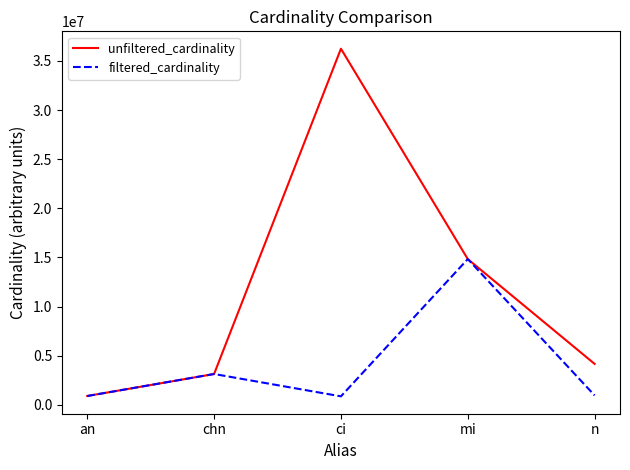

Is it true that unfiltered_cardinality equals 4578217 at chn?

False